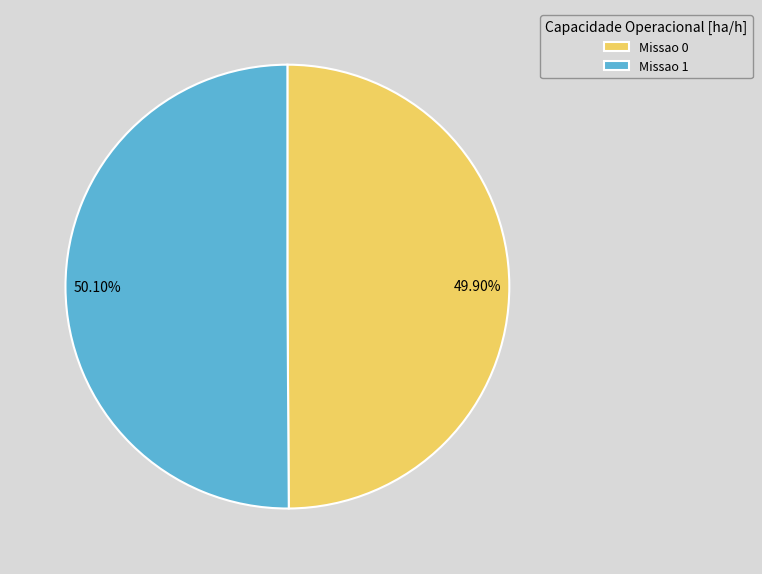

What percentage is NOT represented by Missao 1?

49.9%